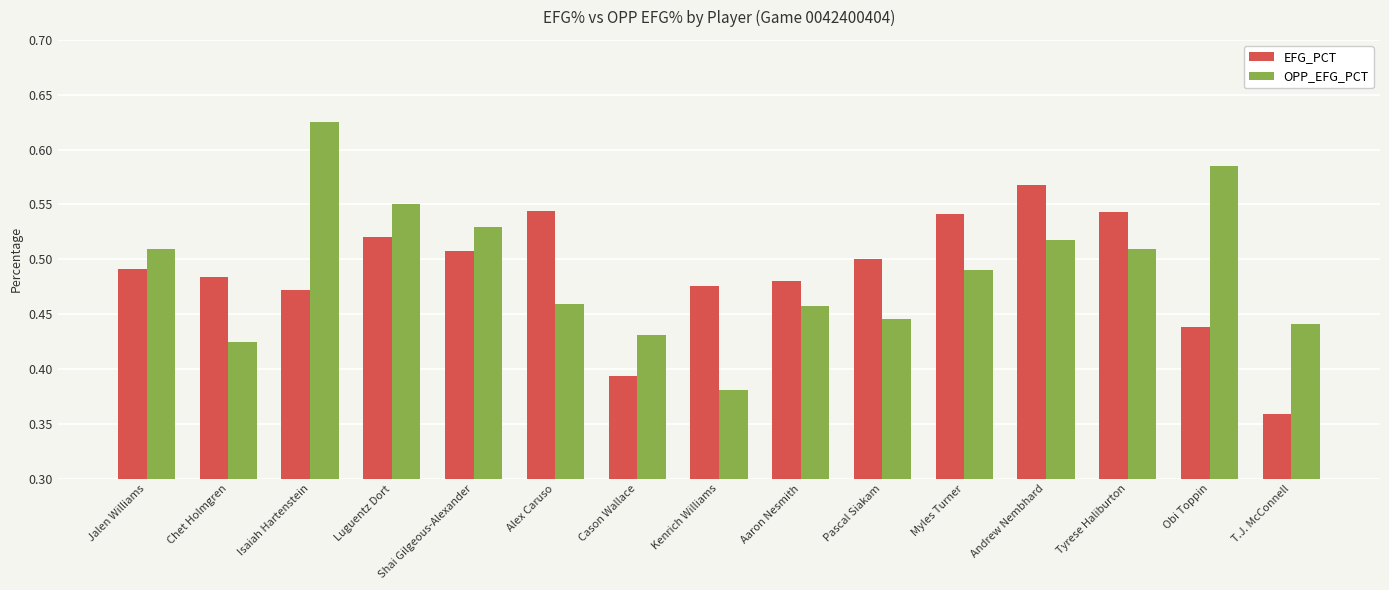

What is the difference between the maximum and minimum values in the OPP_EFG_PCT series?

0.2